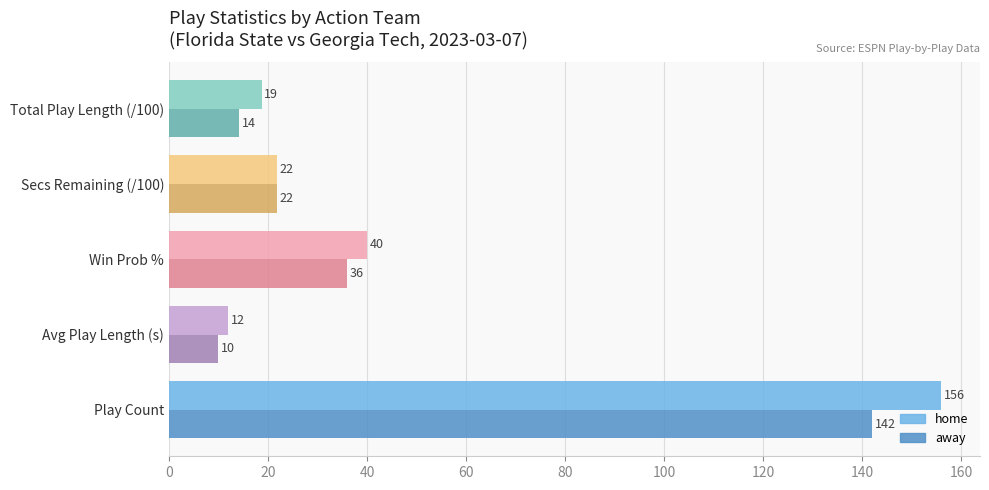

How many data points in away are above 21?

3